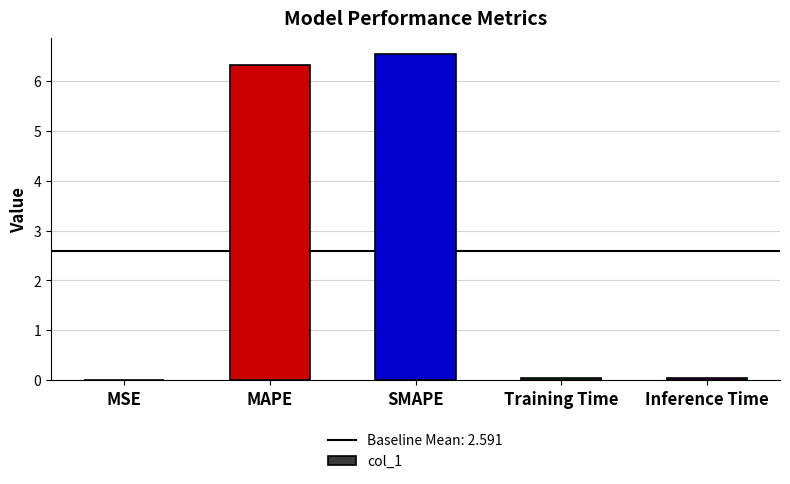

Which label corresponds to the largest value in the chart?

SMAPE